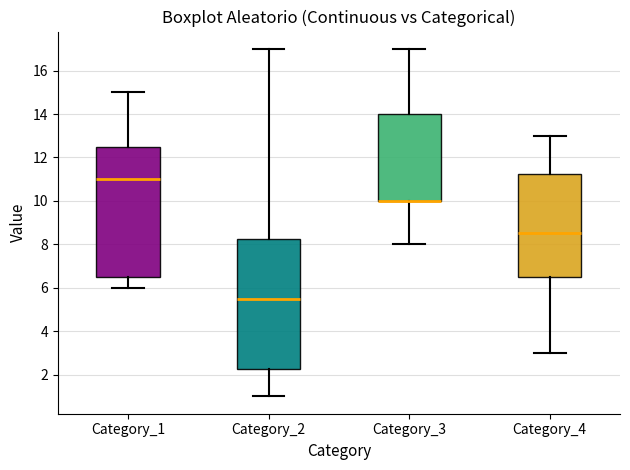

Reading left to right, transcribe this box plot: for each box, give where its median line is, the range the box spans, and where its two whiskers end, as read against the y-axis. The values are not printed on the chart, so give them approximately, as read against the axis.

Category_1: median 11.0, box 6.6 to 12.6, whiskers 6.0 to 15.0
Category_2: median 5.6, box 2.2 to 8.2, whiskers 1.0 to 17.0
Category_3: median 10.0 (drawn on the box's lower edge), box 10.0 to 14.0, whiskers 8.0 to 17.0
Category_4: median 8.6, box 6.6 to 11.2, whiskers 3.0 to 13.0